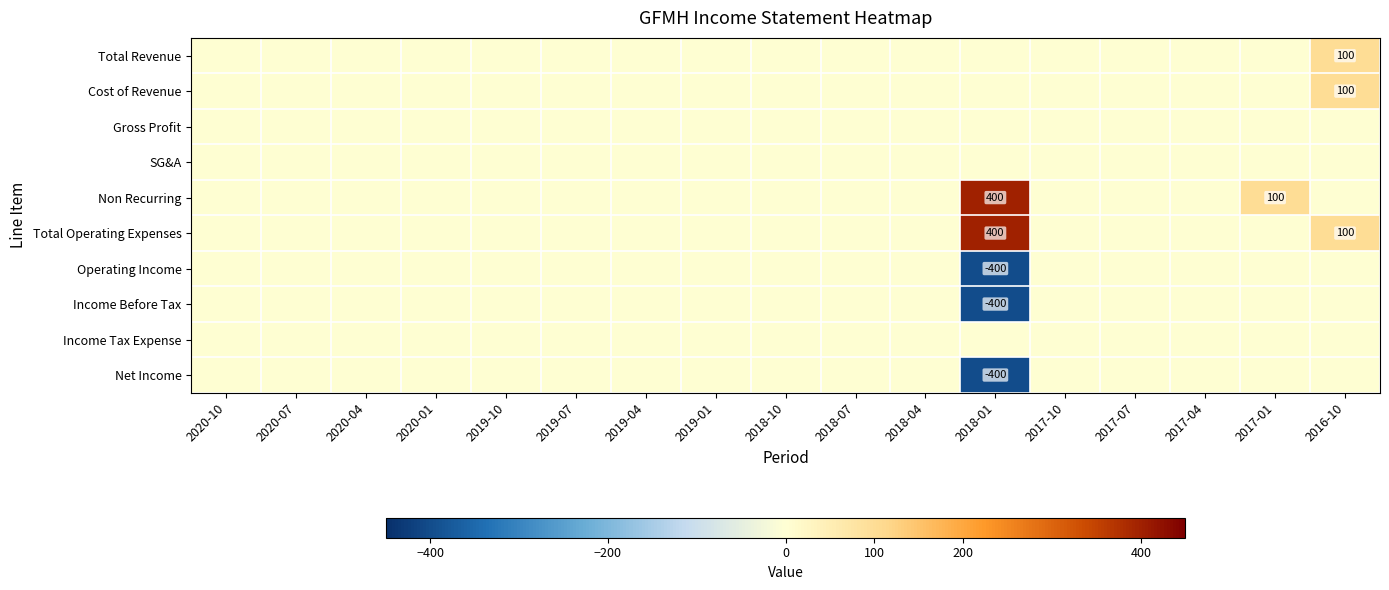

The value of Income Before Tax at 2018-01 is -400. True or false?

True